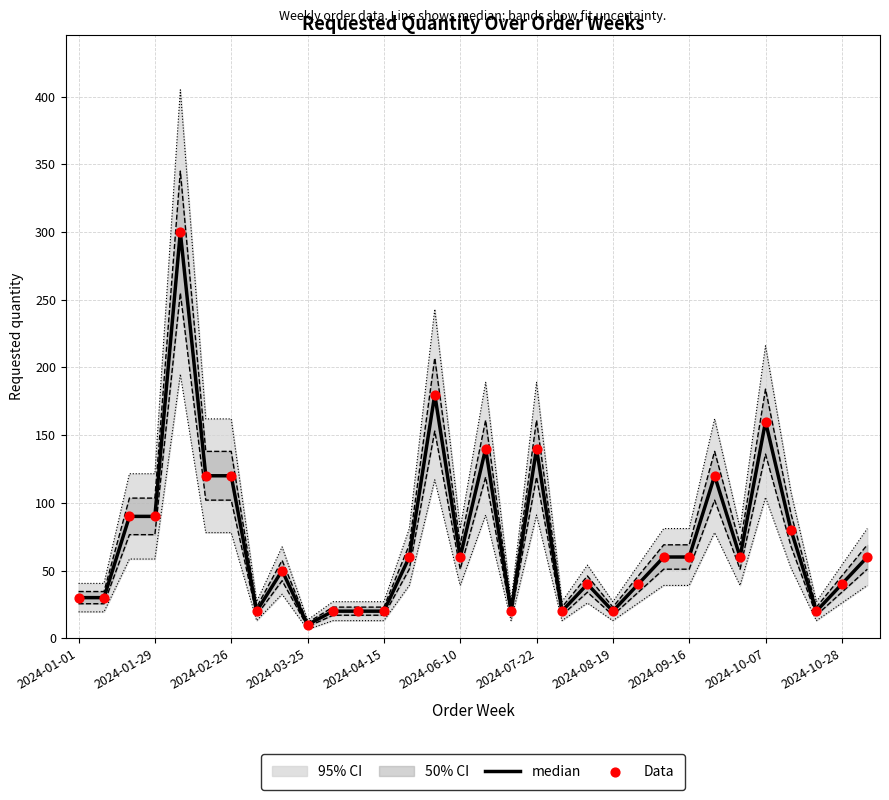

What is the total value across all series at 2024-07-22?

280